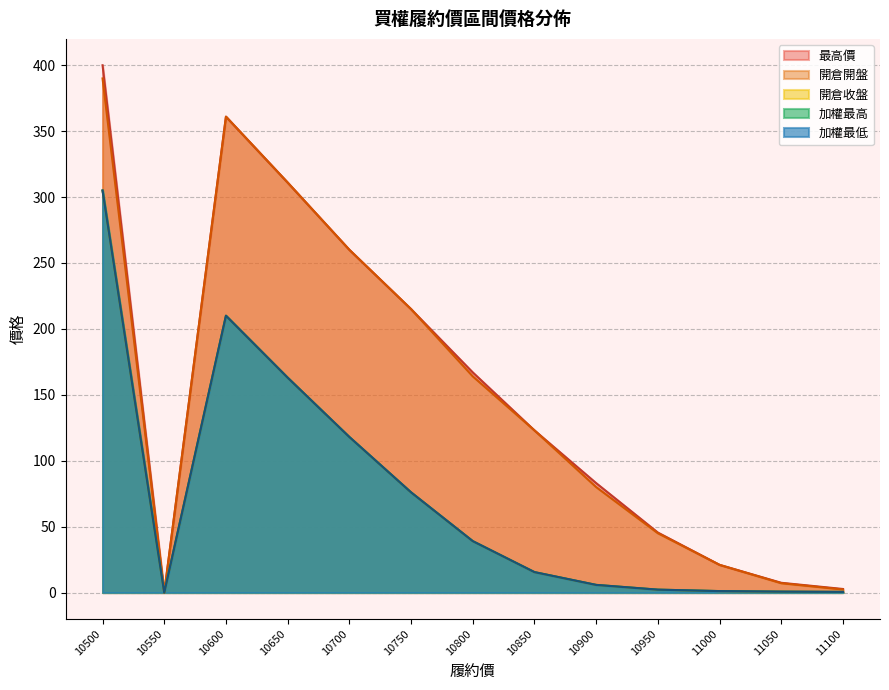

Reading left to right, list all the values displayed in this chart.

加權最低: 305.0	0.0	210.0	163.0	118.0	76.0	39.0	15.5	5.8	2.2	1.1	0.7	0.5
加權最高: 305.0	0.0	210.0	163.0	118.0	76.0	39.0	15.5	5.8	2.2	1.1	0.7	0.5
最高價: 400.0	0.0	361.0	311.0	260.0	215.0	167.0	123.0	83.0	45.5	21.0	7.4	2.7
開倉收盤: 305.0	0.0	210.0	163.0	118.0	76.0	39.0	15.5	5.8	2.2	1.1	0.7	0.5
開倉開盤: 390.0	0.0	361.0	311.0	260.0	215.0	164.0	123.0	80.0	45.0	21.0	7.1	2.3